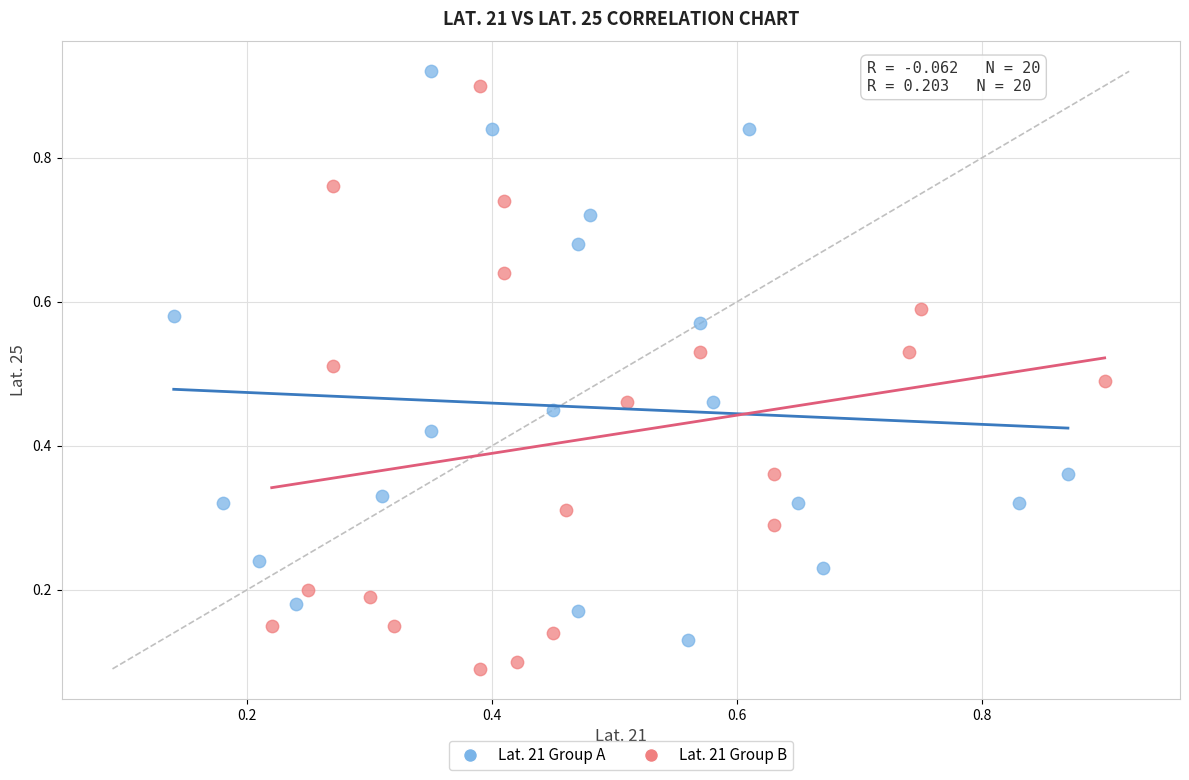

Which series has the widest spread of Y values?

Lat. 21 Group B